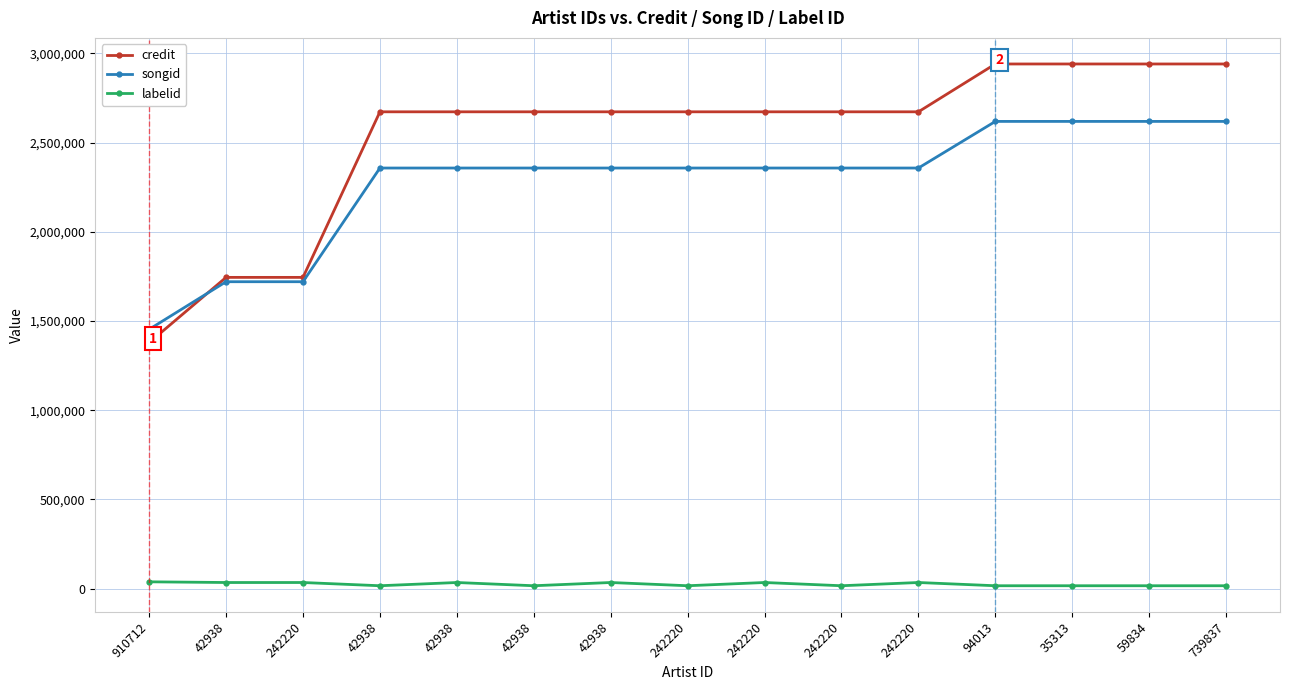

What is the label of the 4th point from the left?

42938